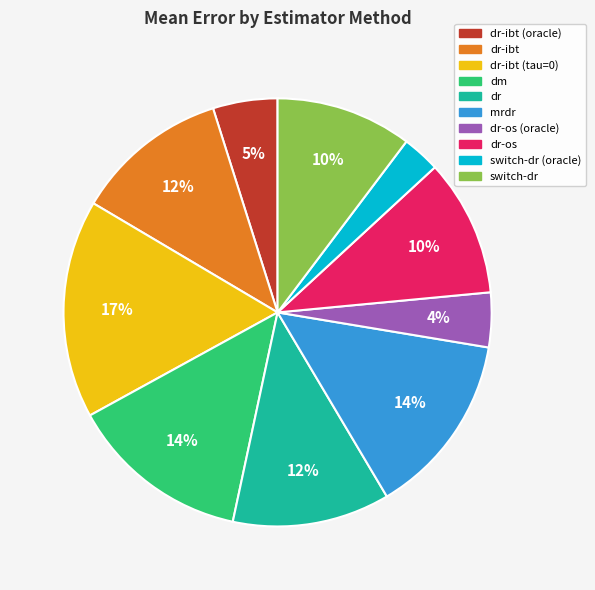

To the nearest percent, what is the difference between the largest and smallest slice percentages?

14%